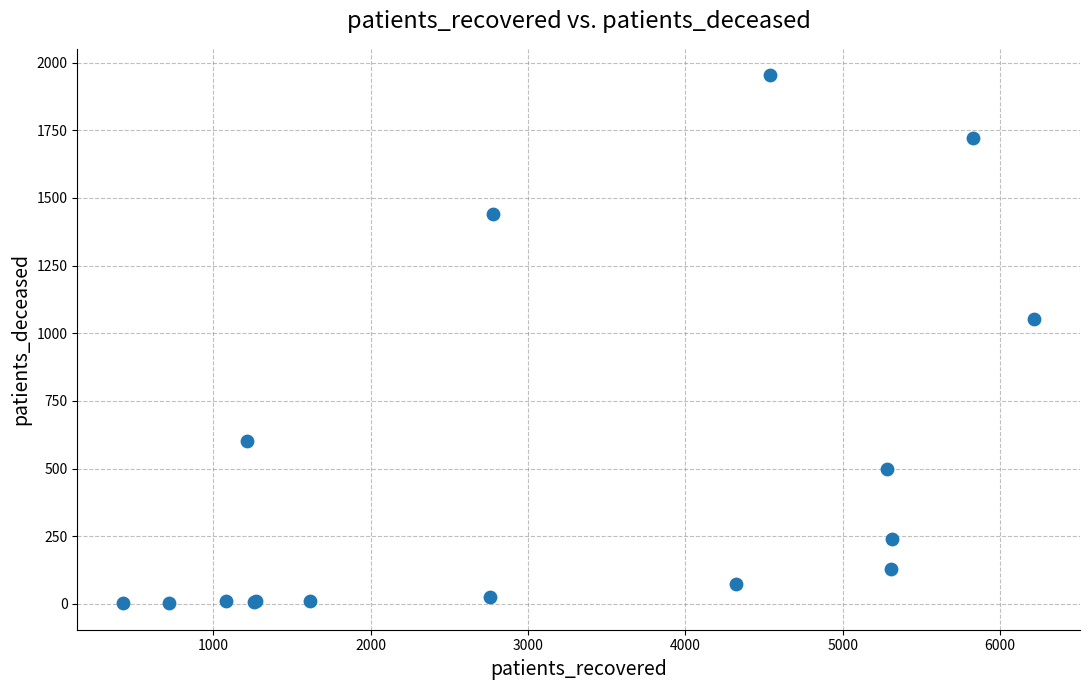

What Y value in the scatter plot is closest to 977?

1054